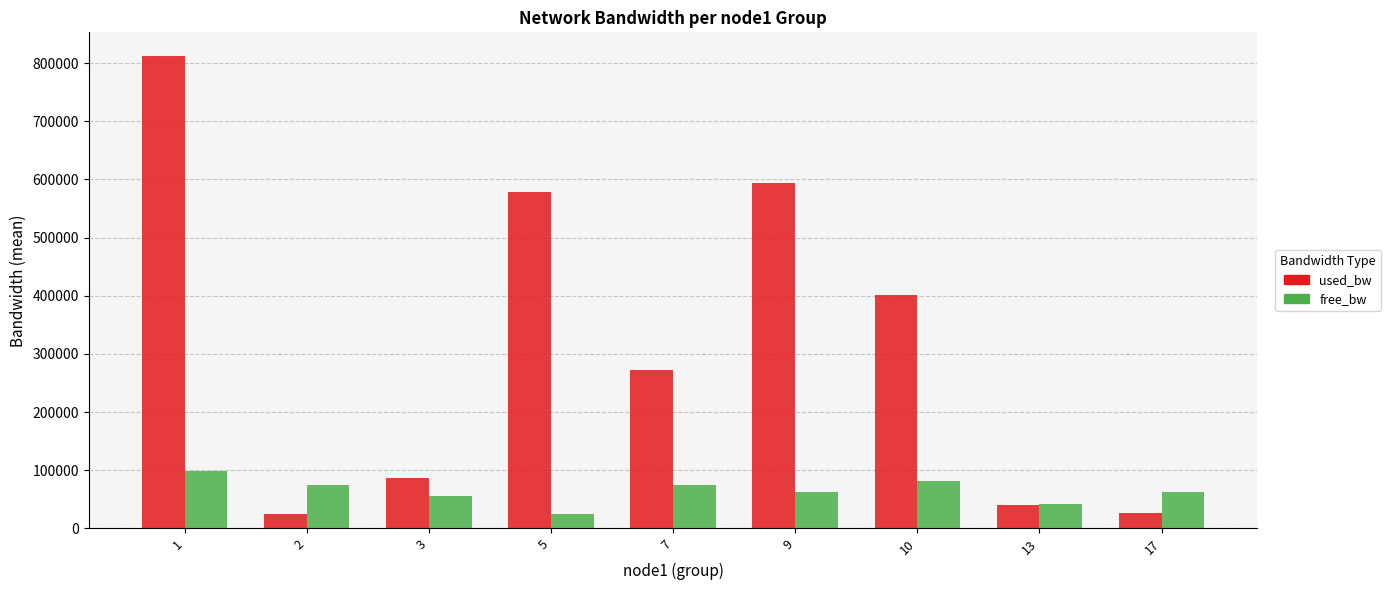

What is the sum of the used_bw values at 2 and 9?

619366.2